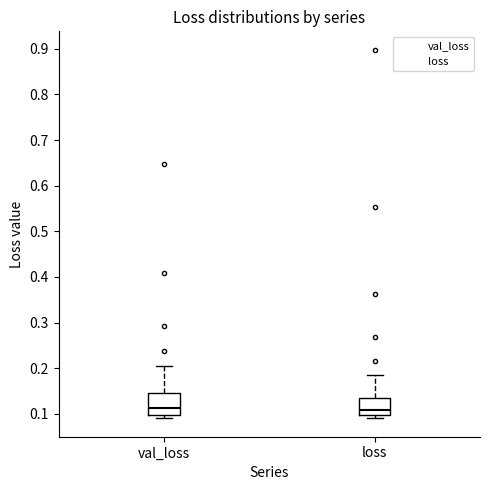

Where is the lower edge of the box for loss on the y-axis? The values are not printed on the chart, so give them approximately, as read against the axis.

0.10